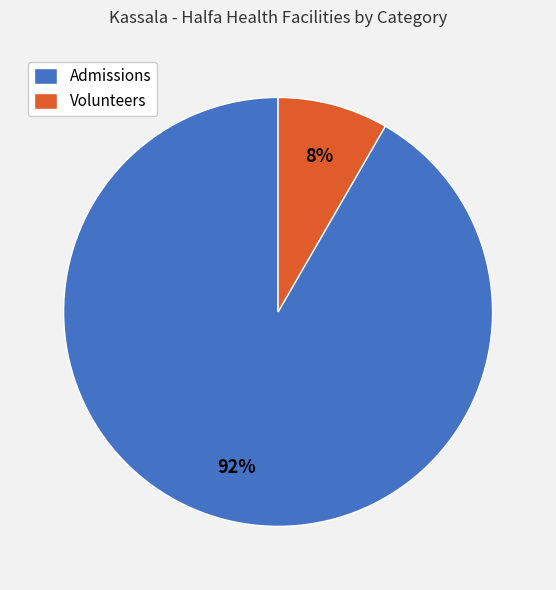

The Admissions slice represents 92% of the pie. True or false?

True